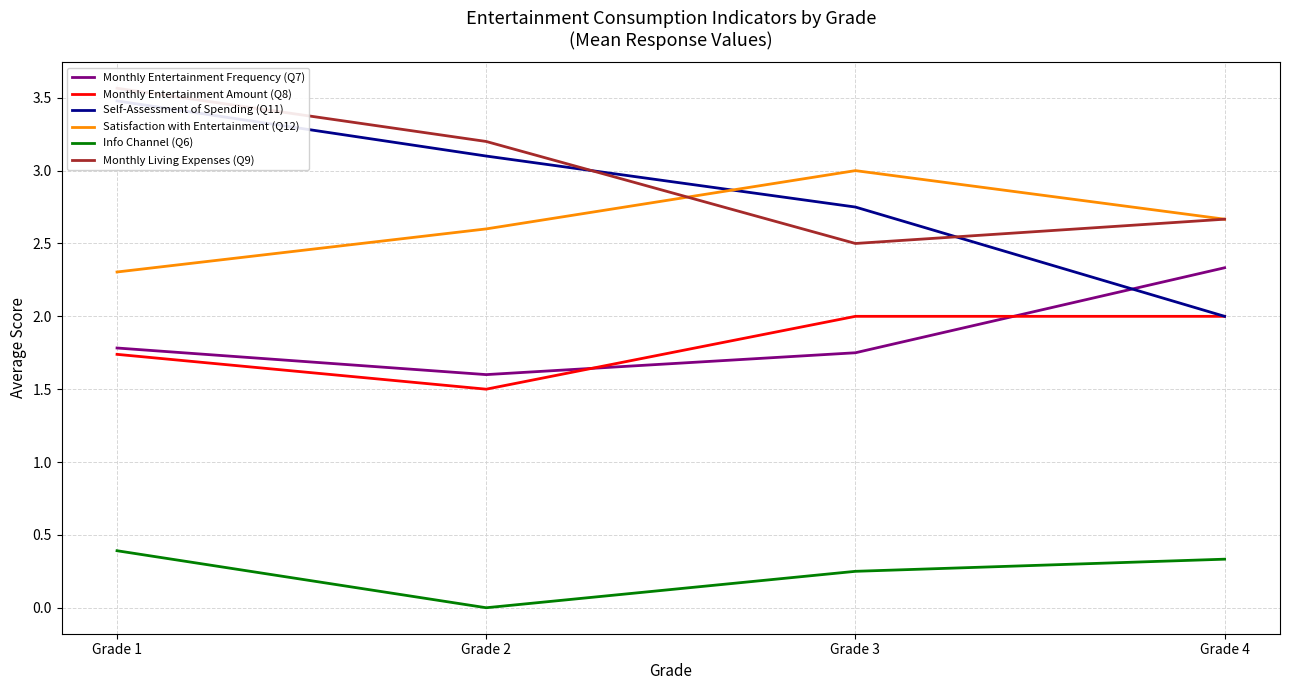

Does the chart display data point markers on the line(s)?

No